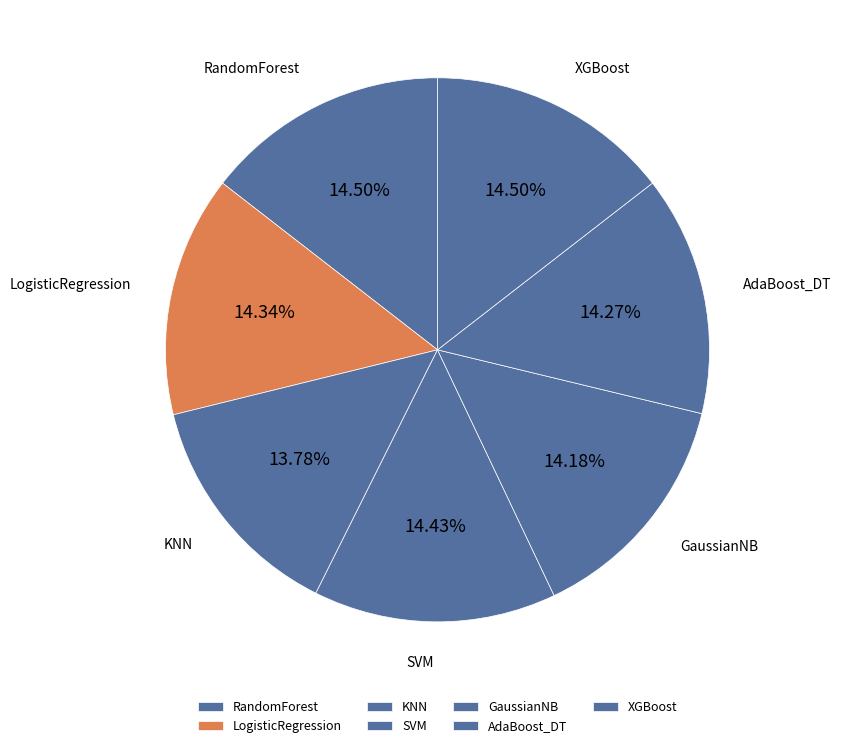

How many slices are in this pie chart?

7